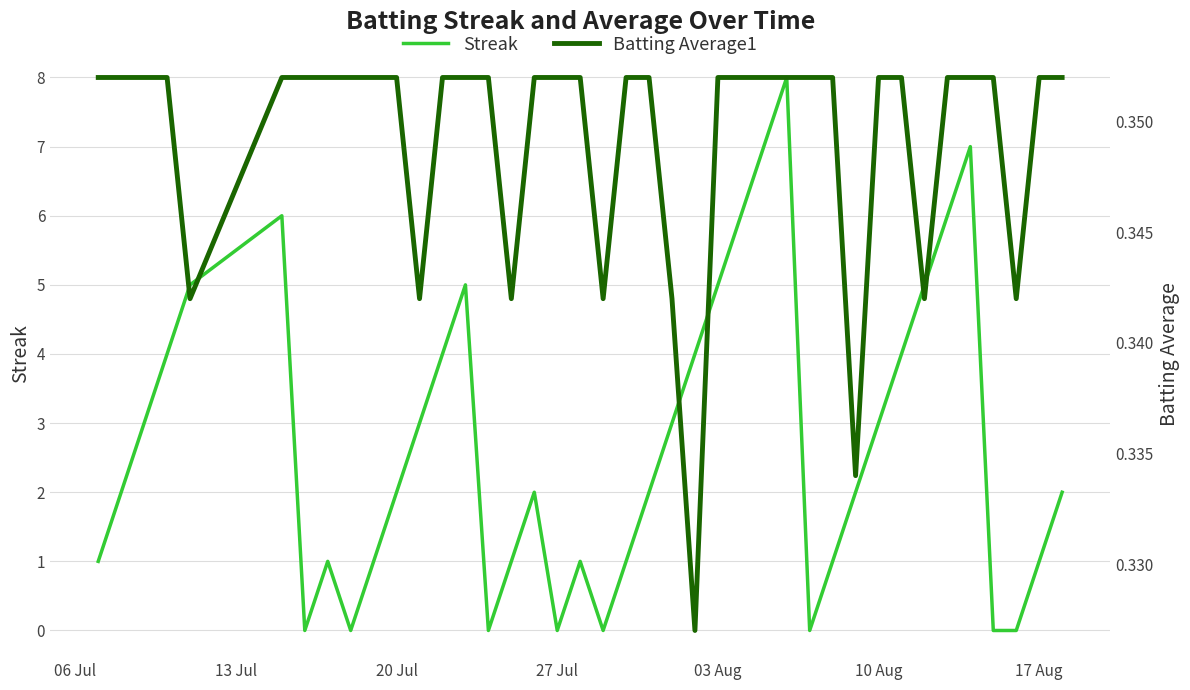

How many positive values does the Streak series have?

32